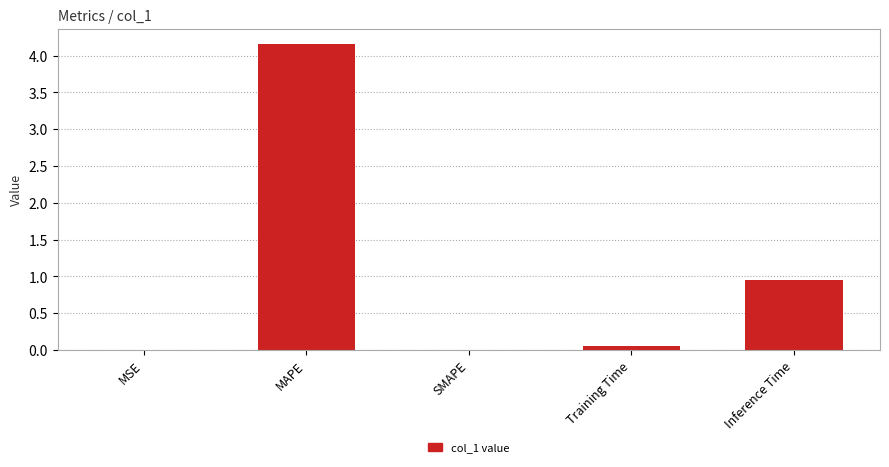

Are the bars horizontal?

No